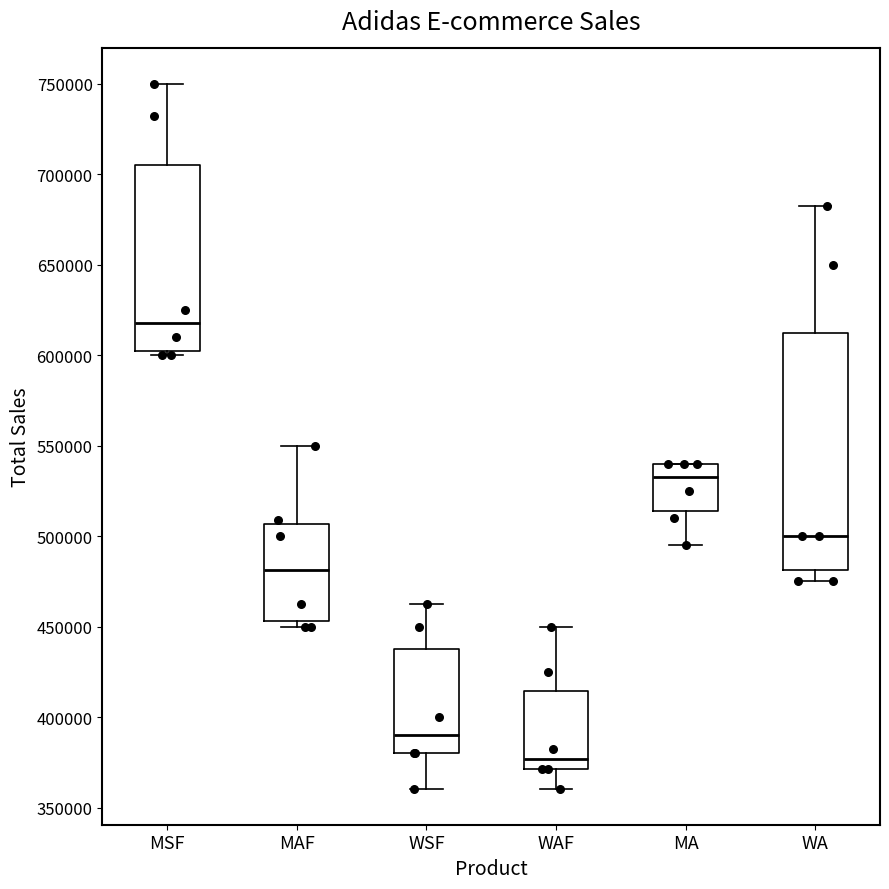

Which box is the tallest, from its lower edge to its upper edge?

WA